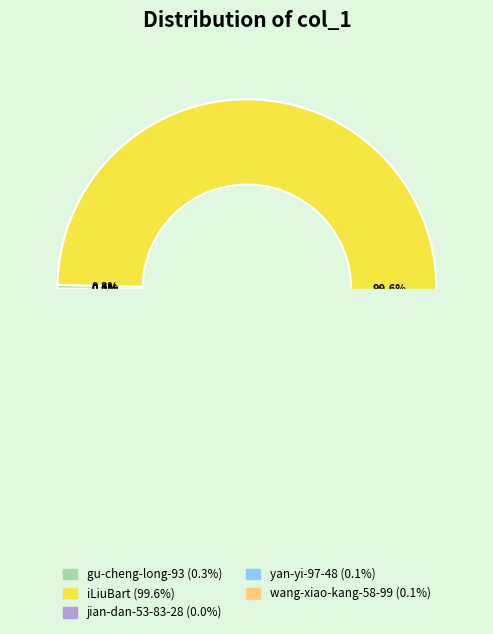

Is there a majority slice in this chart?

Yes